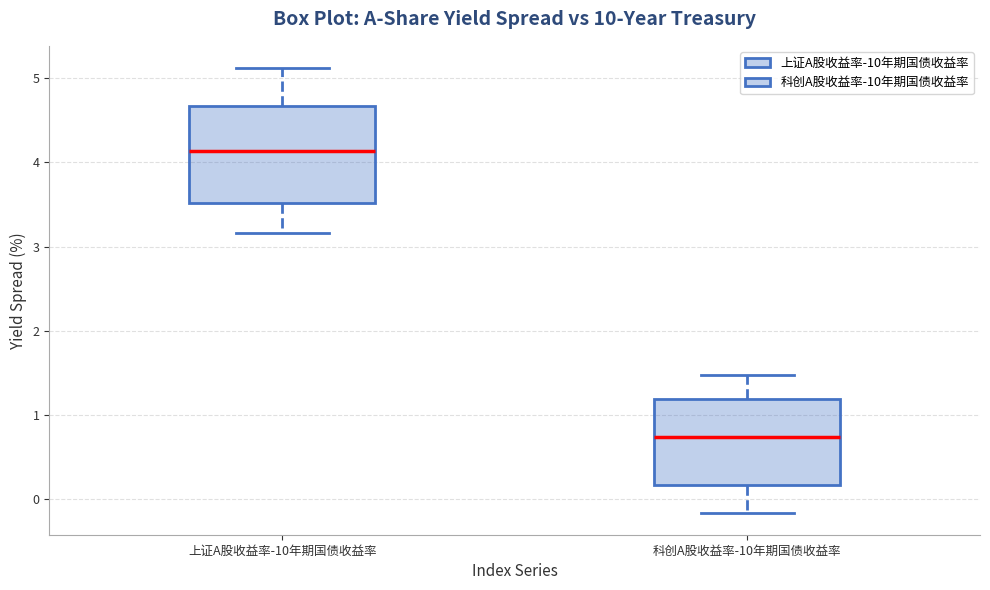

Reading left to right, read every box against the y-axis: the position of its median line, the range the box covers, and the ends of its whiskers. The values are not printed on the chart, so give them approximately, as read against the axis.

上证A股收益率-10年期国债收益率: median 4.1, box 3.5 to 4.7, whiskers 3.2 to 5.1
科创A股收益率-10年期国债收益率: median 0.7, box 0.2 to 1.2, whiskers -0.2 to 1.5